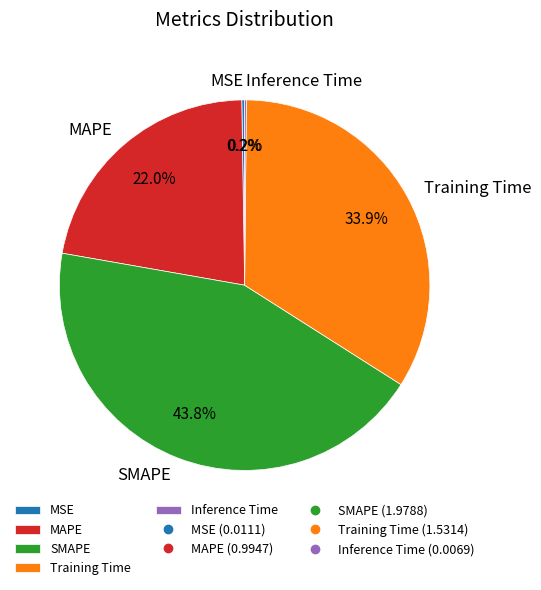

Is MAPE the majority of the pie?

No